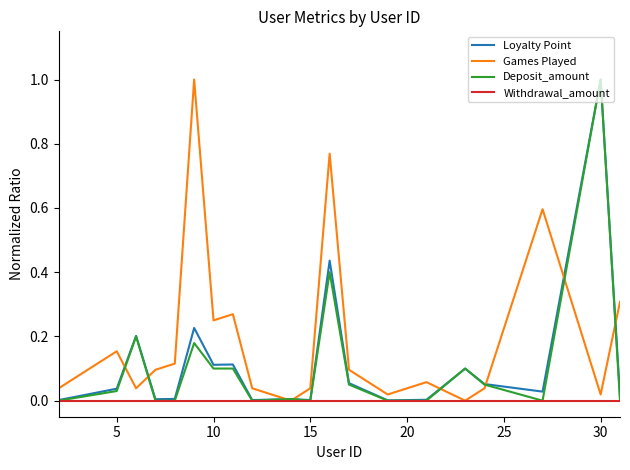

At how many categories does at least one series exceed 0?

20